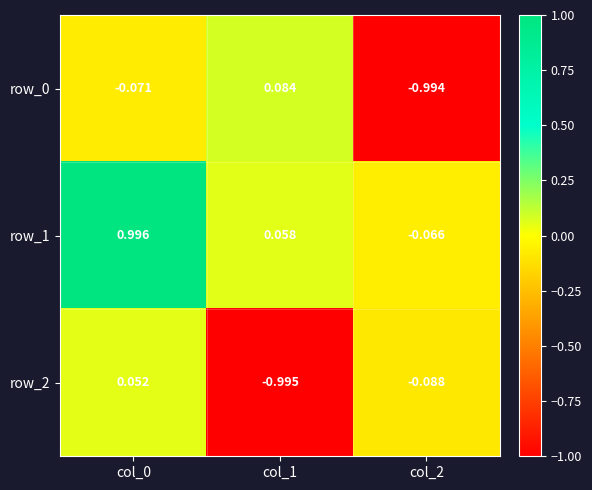

How many values in the row_2 series exceed 0?

1